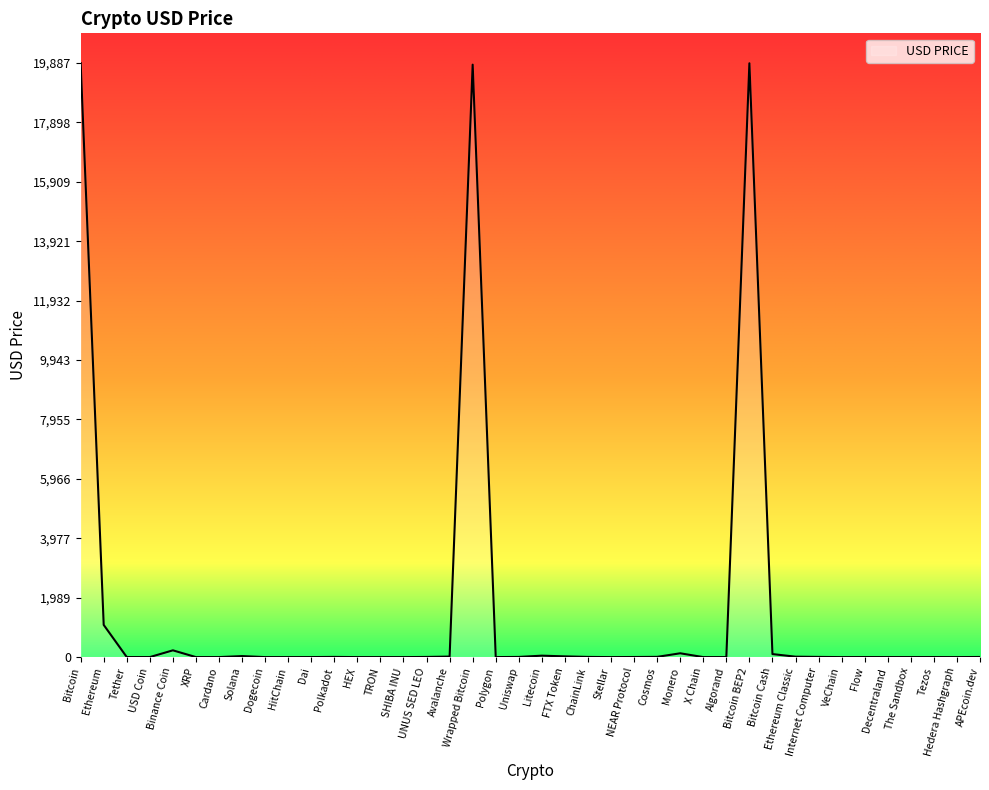

True or false: the data shows 0.3 at XRP.

True